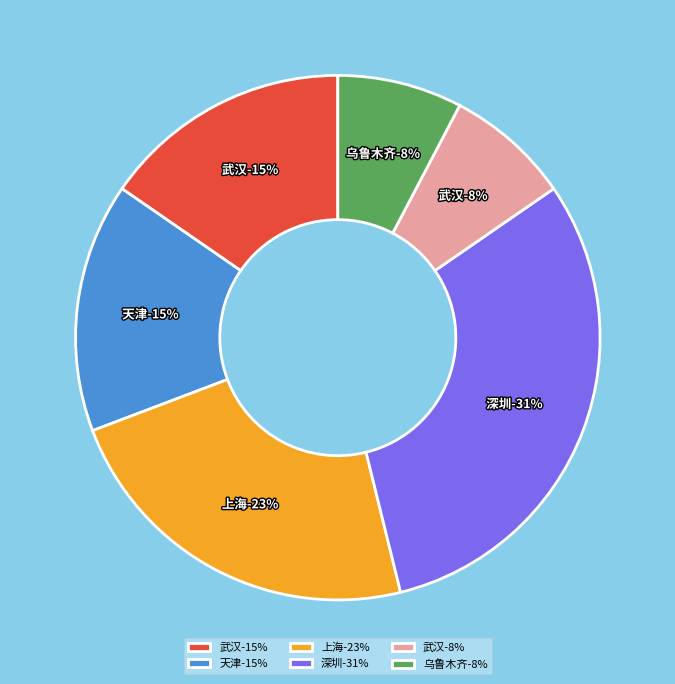

How many segments does this pie chart have?

6